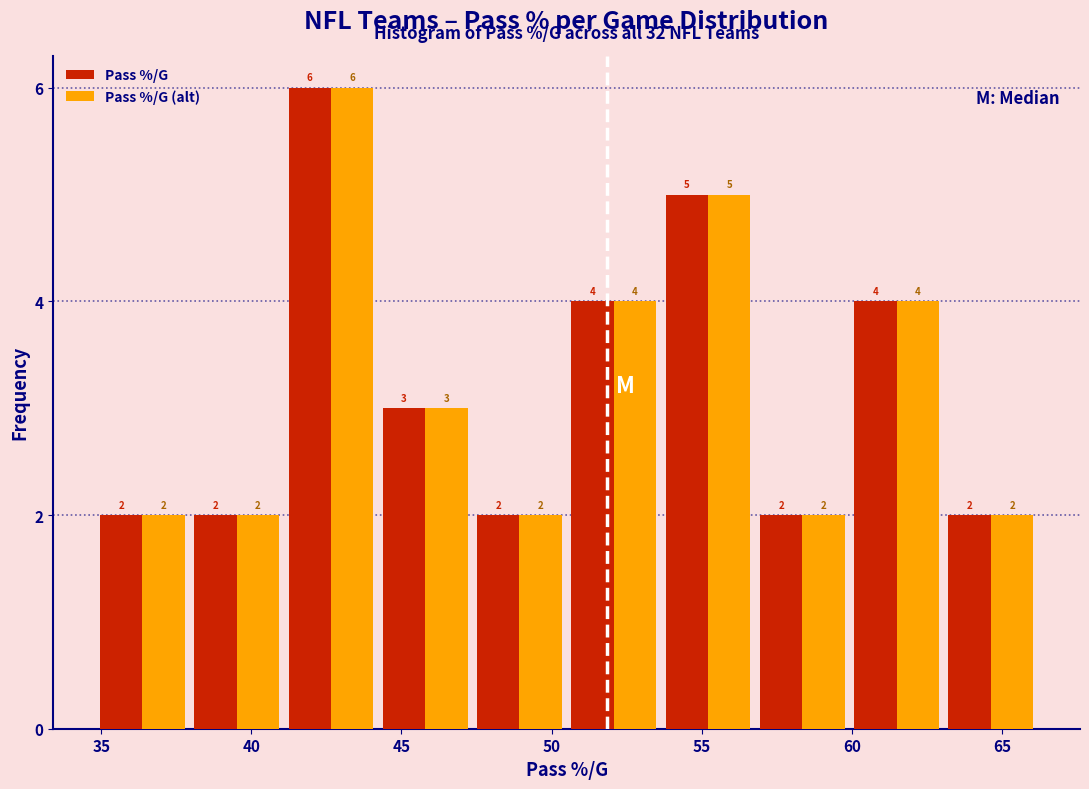

Reading left to right, transcribe this chart: for each range on the x-axis, give the height of each series' bar. The bar edges are not printed on the chart, so give them approximately, as read against the axis.

35.0 to 38.0: Pass %/G=2	Pass %/G (alt)=2
38.0 to 41.0: Pass %/G=2	Pass %/G (alt)=2
41.0 to 44.0: Pass %/G=6	Pass %/G (alt)=6
44.0 to 47.5: Pass %/G=3	Pass %/G (alt)=3
47.5 to 50.5: Pass %/G=2	Pass %/G (alt)=2
50.5 to 53.5: Pass %/G=4	Pass %/G (alt)=4
53.5 to 57.0: Pass %/G=5	Pass %/G (alt)=5
57.0 to 60.0: Pass %/G=2	Pass %/G (alt)=2
60.0 to 63.0: Pass %/G=4	Pass %/G (alt)=4
63.0 to 66.0: Pass %/G=2	Pass %/G (alt)=2